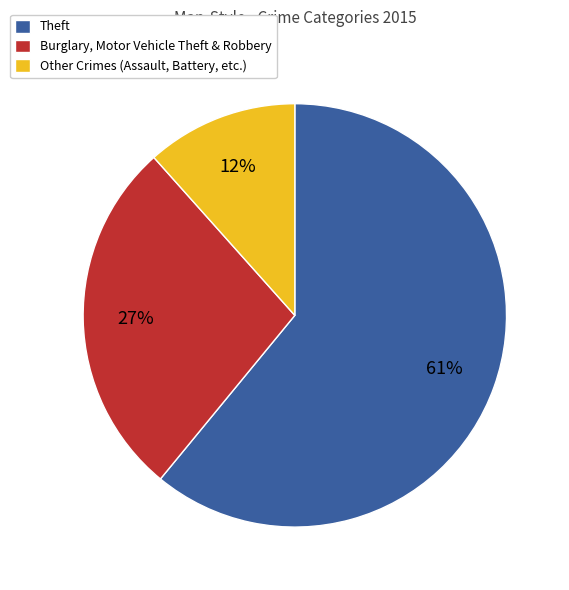

Combined, do Burglary, Motor Vehicle Theft & Robbery and Other Crimes (Assault, Battery, etc.) account for over 50%?

No